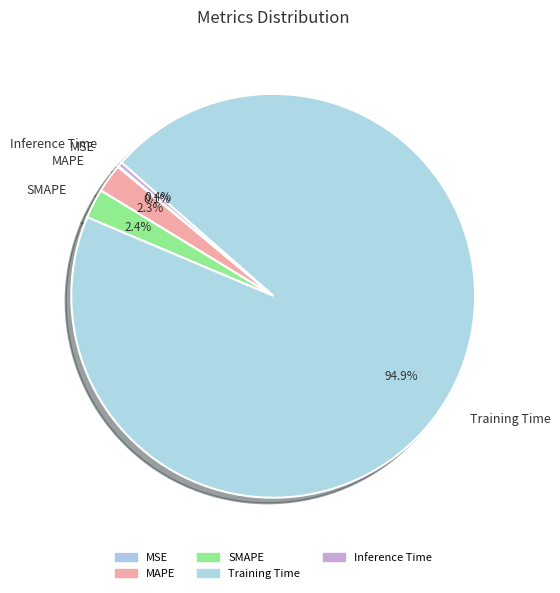

To the nearest percent, what is the average slice percentage?

20%